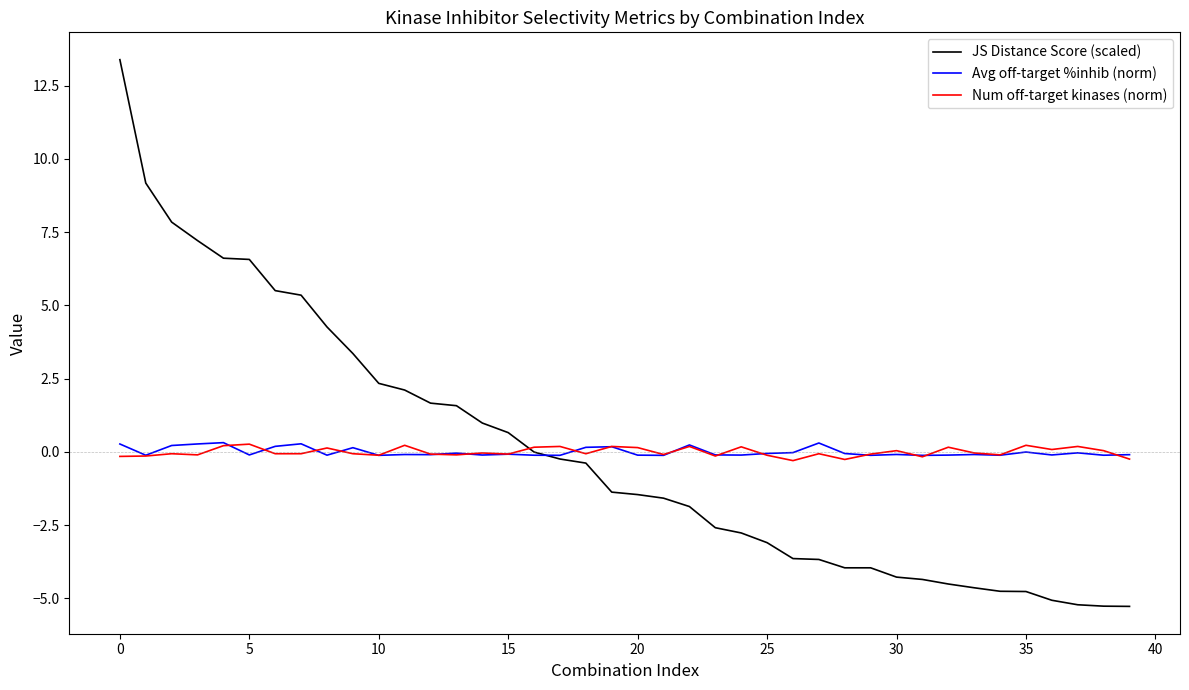

What is the smallest value displayed?

-5.3